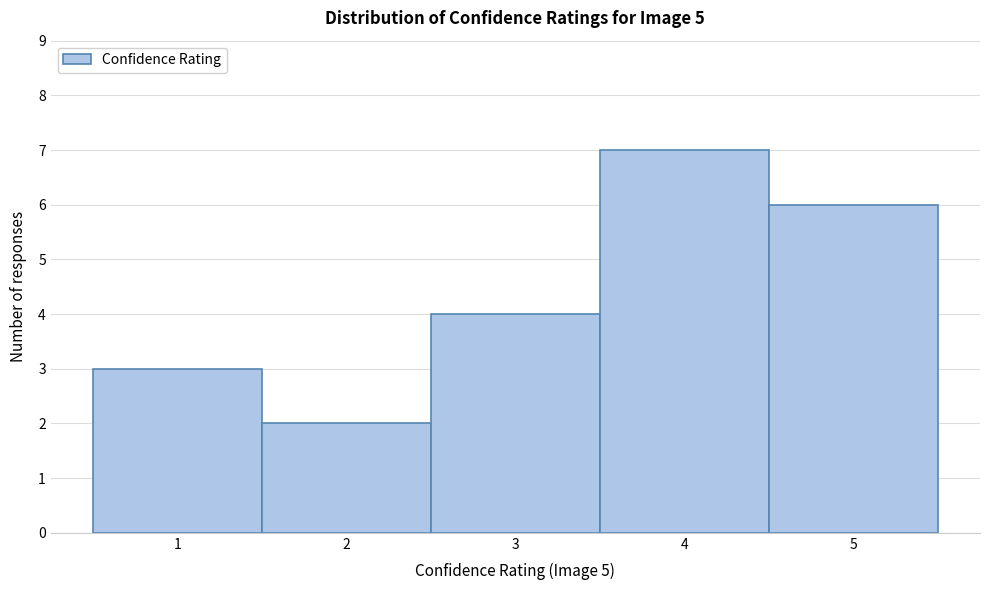

Which range on the x-axis has the tallest bar?

3.5 to 4.5